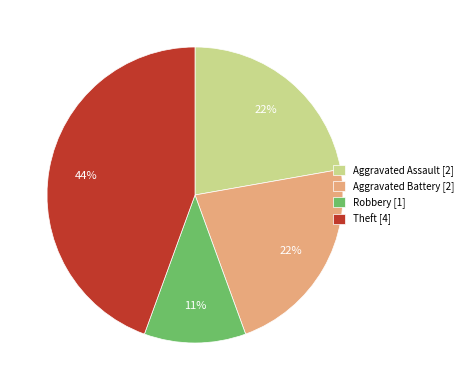

To the nearest percent, what is the average slice percentage?

25%